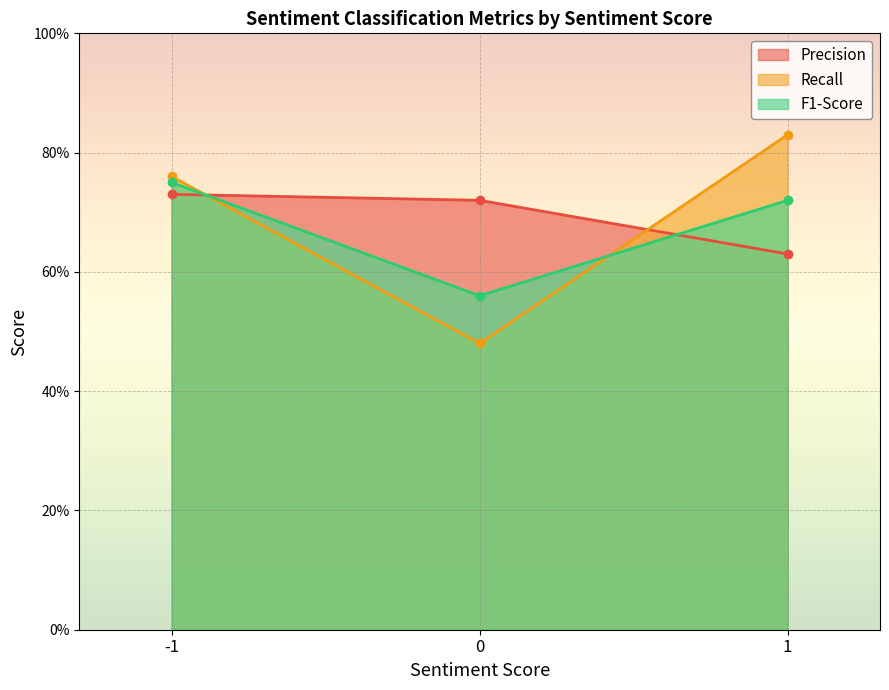

True or false: Precision has a value of 1.0 at 1.

False